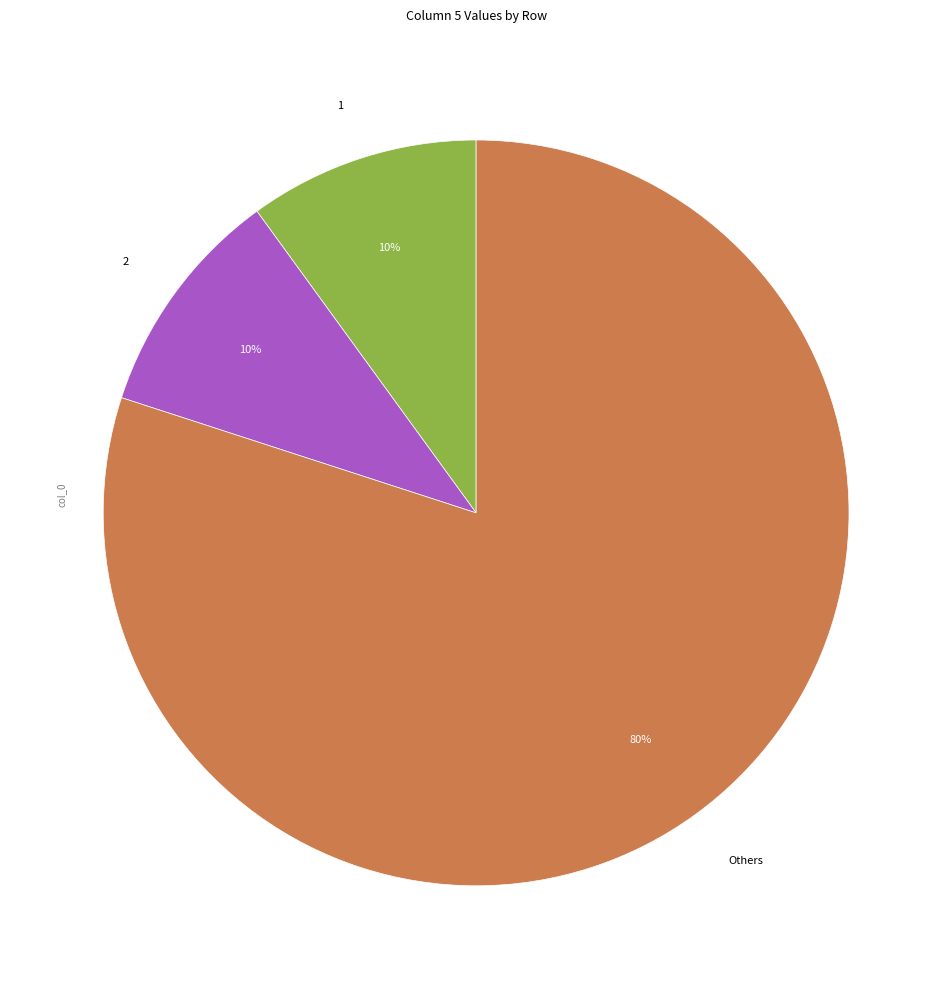

Is there a majority slice in this chart?

Yes